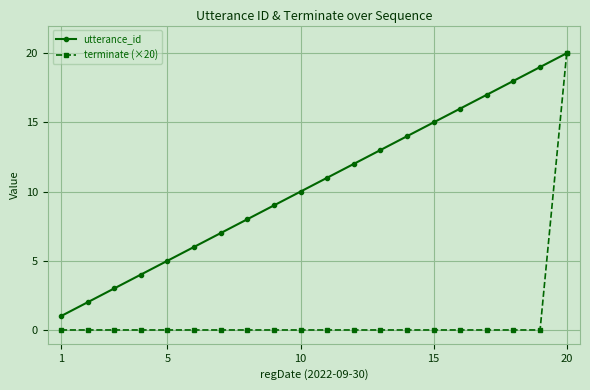

Which series has the widest spread of values?

terminate (×20)